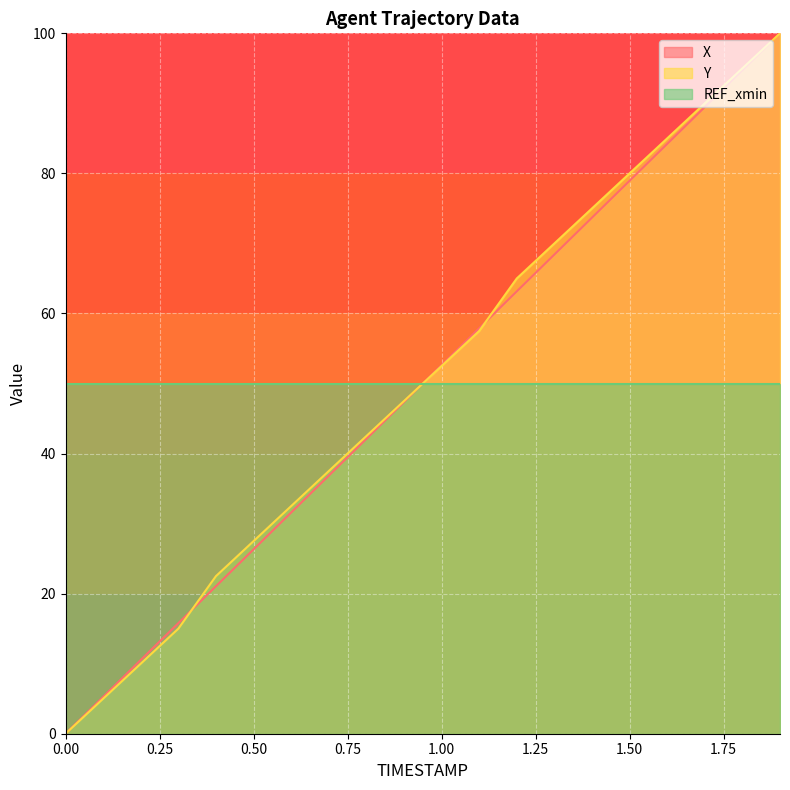

What are all the series names shown in the legend?

X, Y, REF_xmin